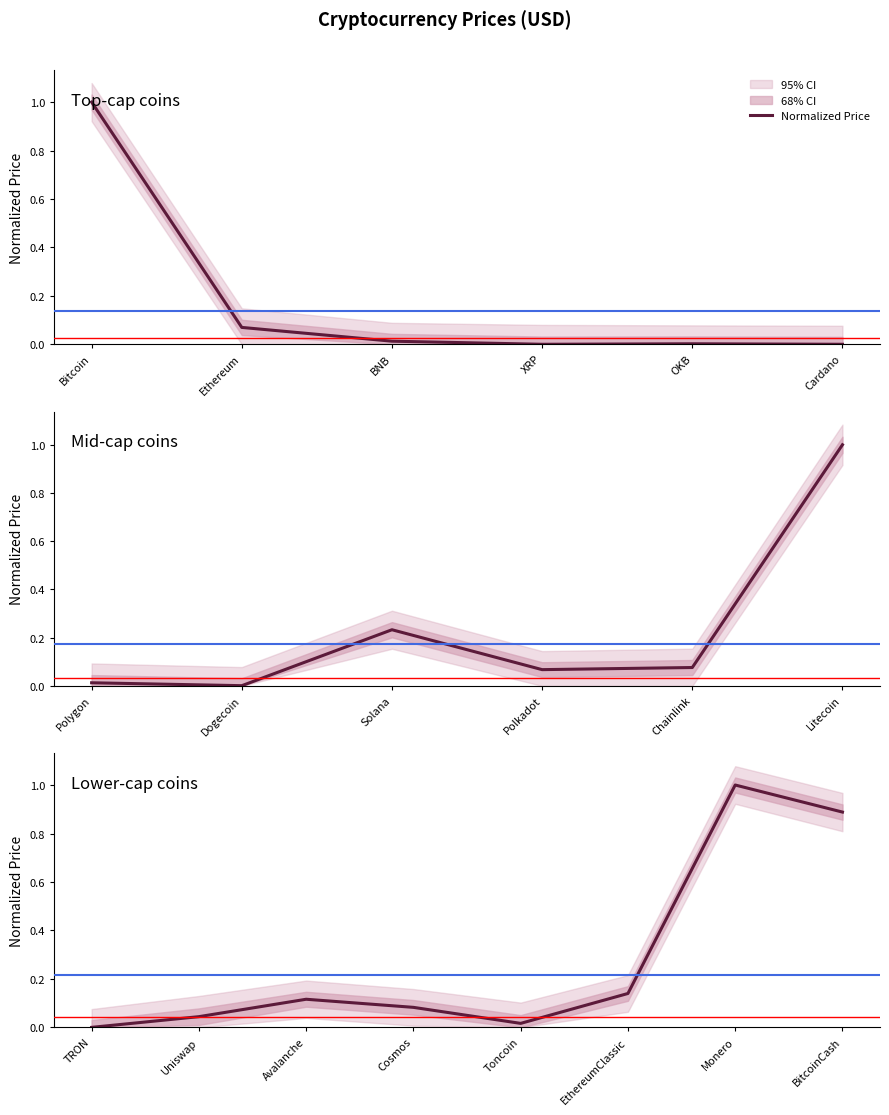

What is the difference between the second highest and second lowest values?

0.9